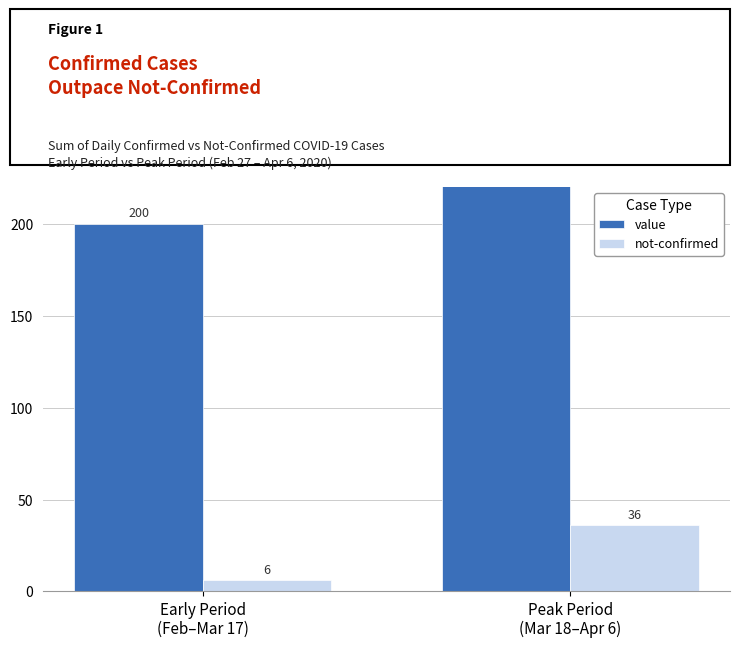

What is the greatest value displayed?

1791